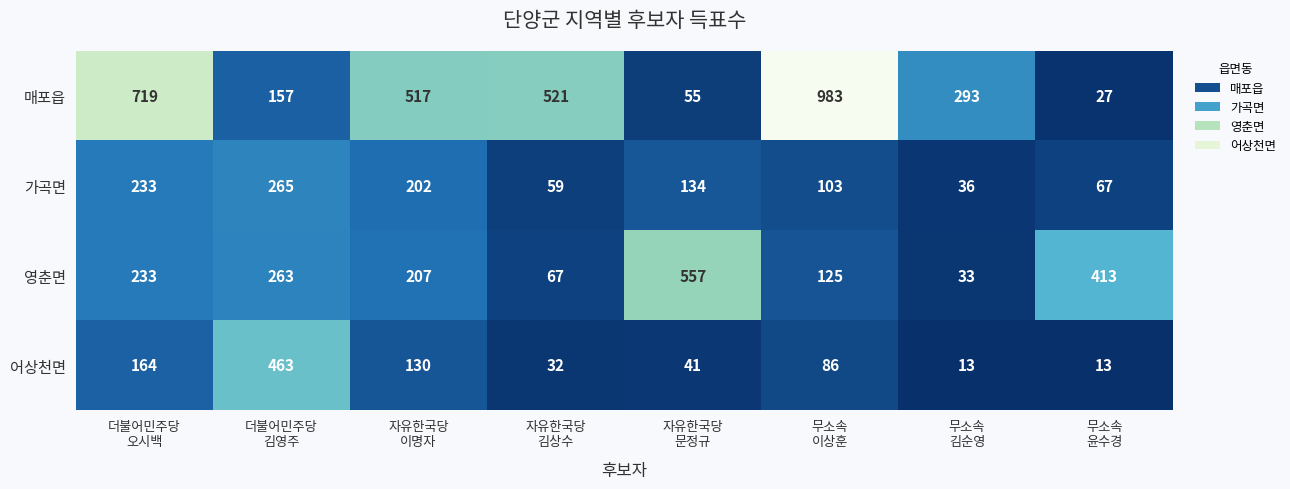

Count the 매포읍 values in the range 157 to 719.

5